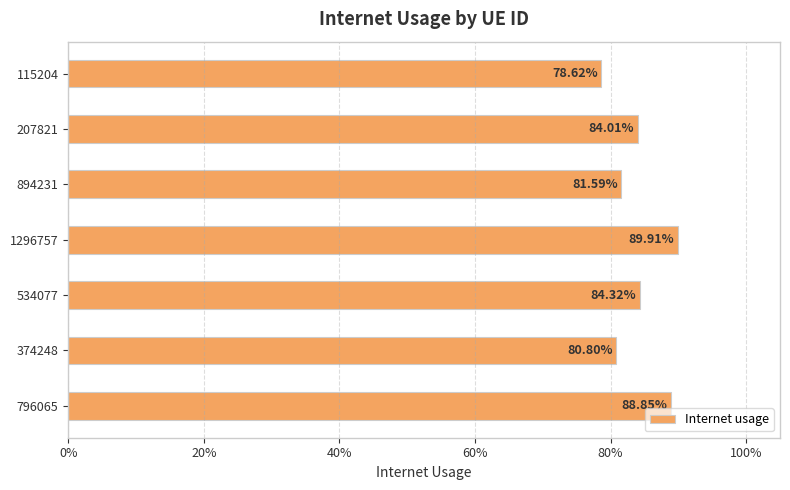

Are the bars horizontal?

Yes